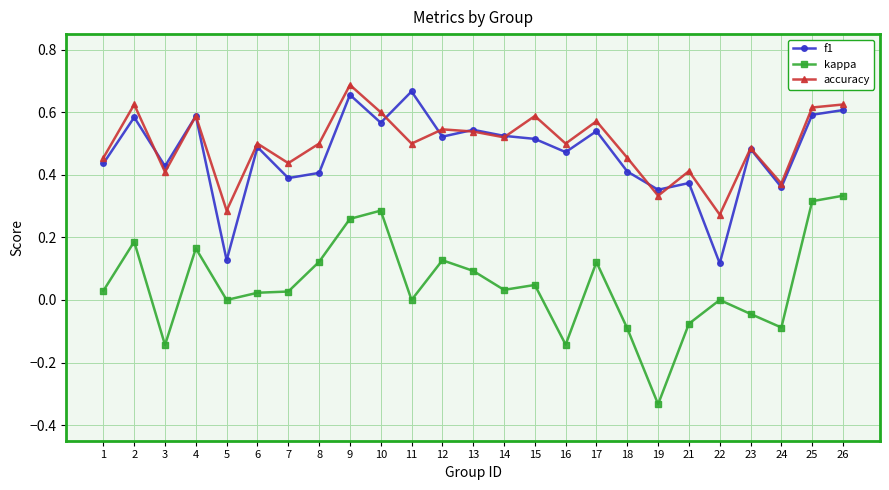

Which series has the largest range (max minus min)?

kappa